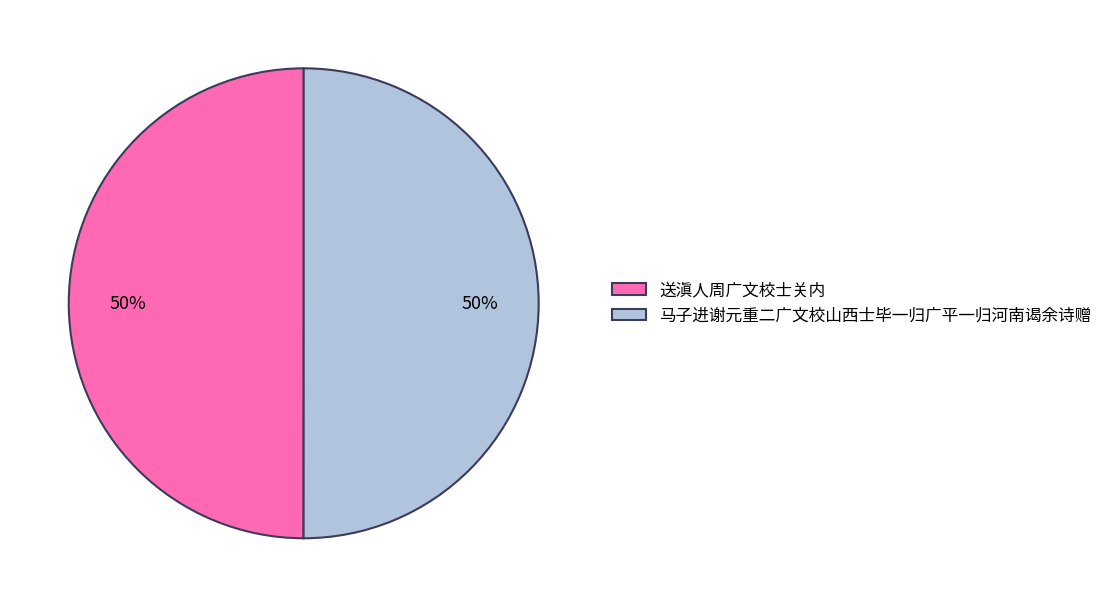

To the nearest percent, what percentage of the pie is 送滇人周广文校士关内?

50%